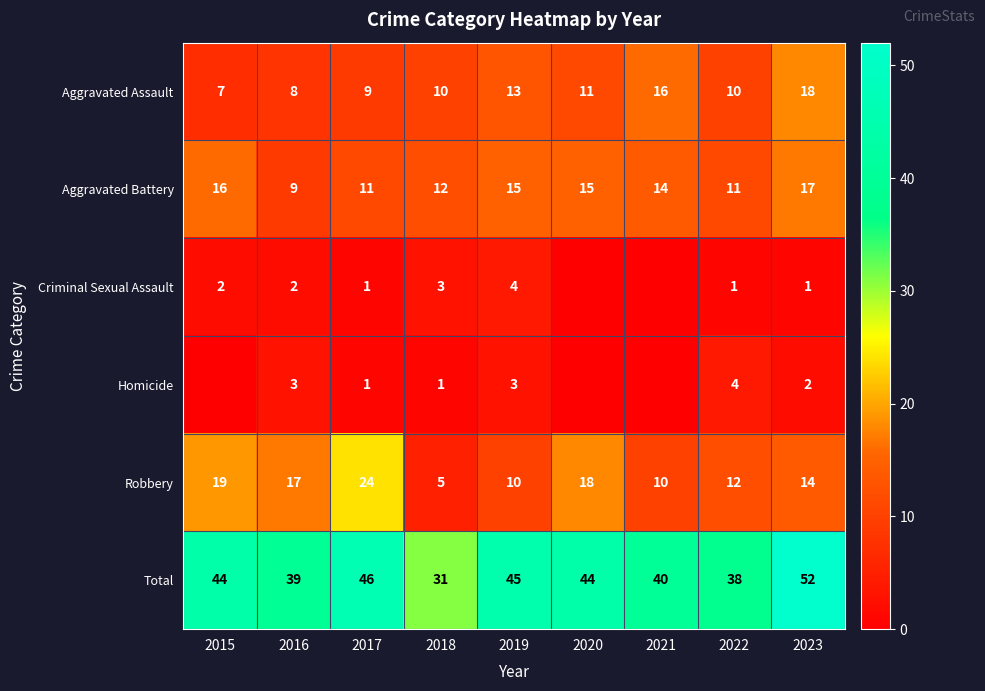

Where does the Aggravated Battery series first go above 14?

2015